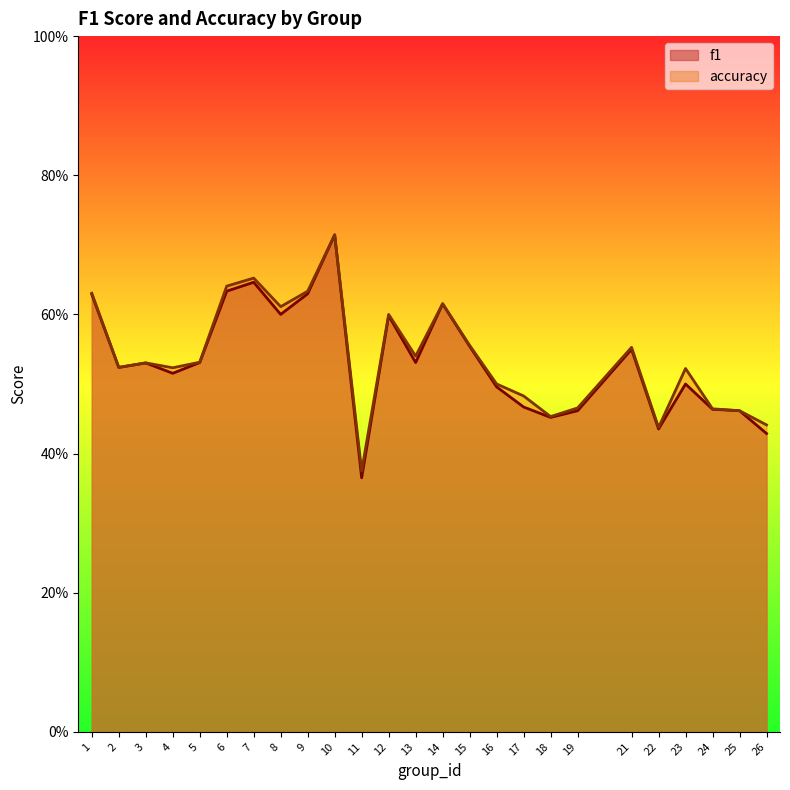

What is the sum of the f1 values at 12 and 5?

1.1